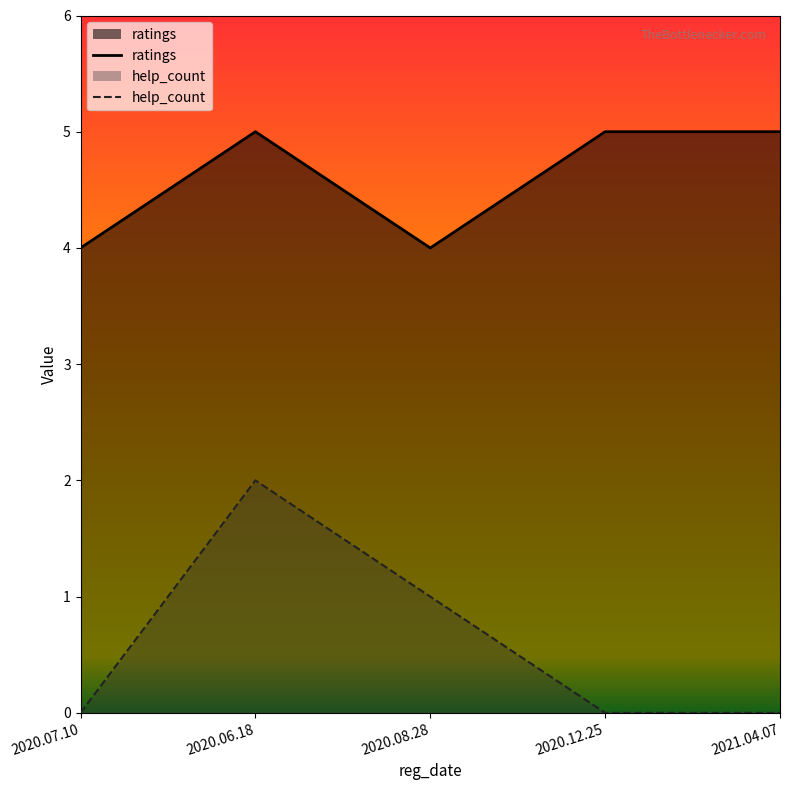

At which category is the sum across all series the highest?

2020.06.18